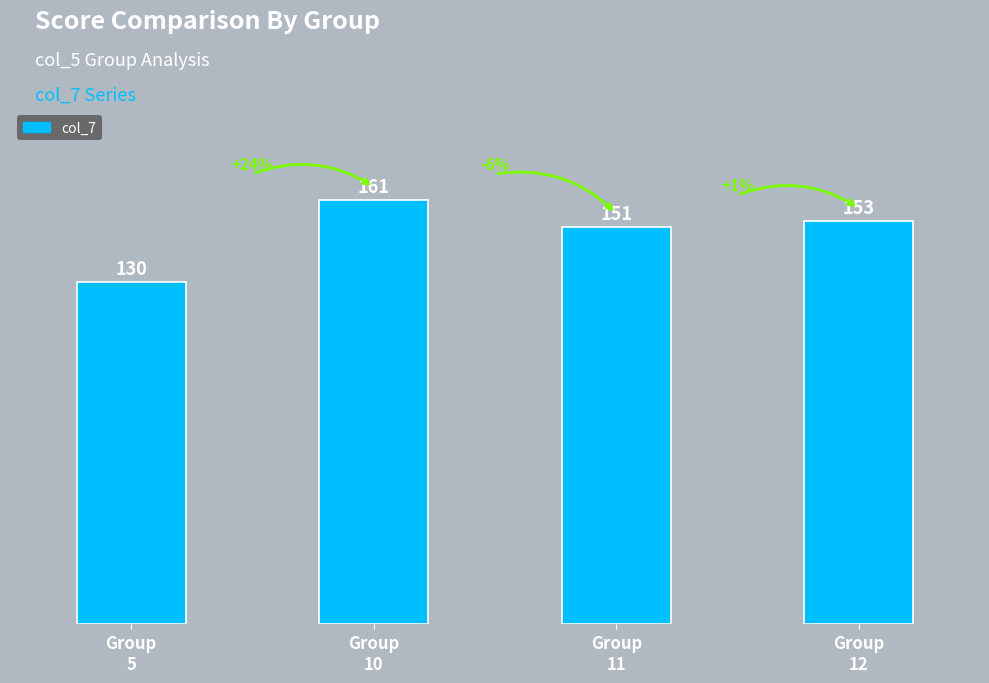

Rank the categories by value from lowest to highest.

Group
5, Group
11, Group
12, Group
10